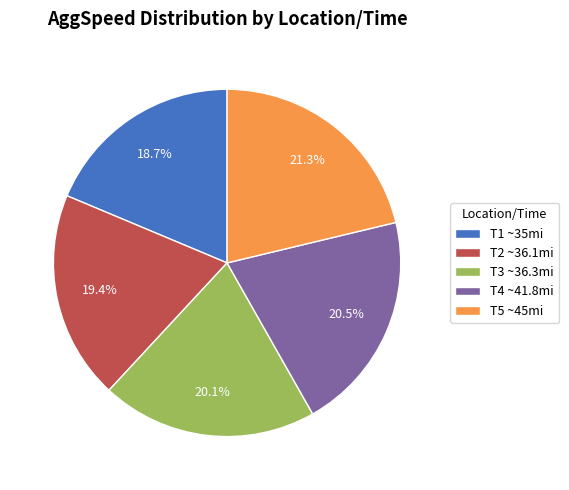

How many segments does this pie chart have?

5